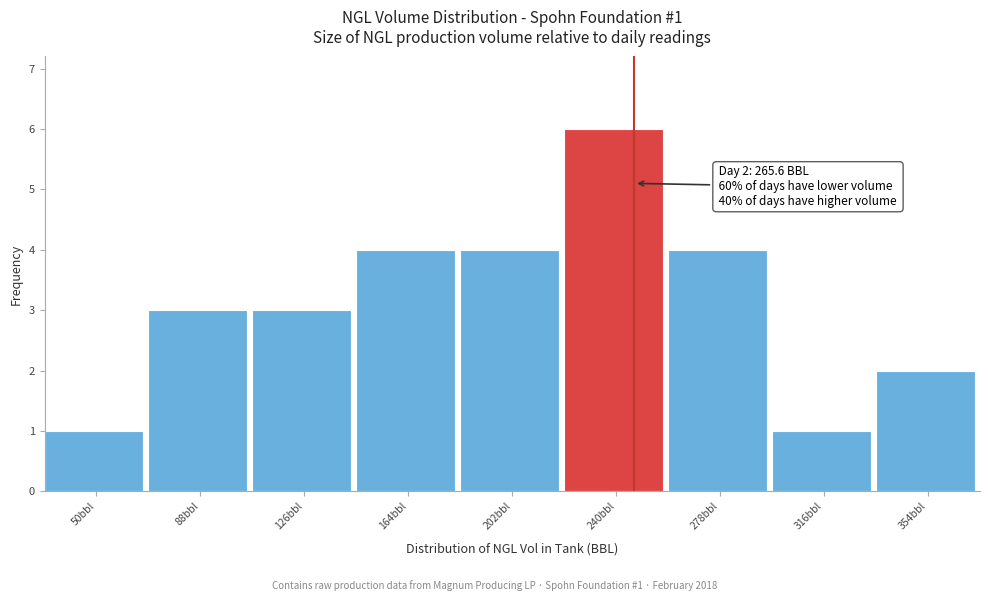

Reading left to right, transcribe all the data shown in this chart.

1	3	3	4	4	6	4	1	2